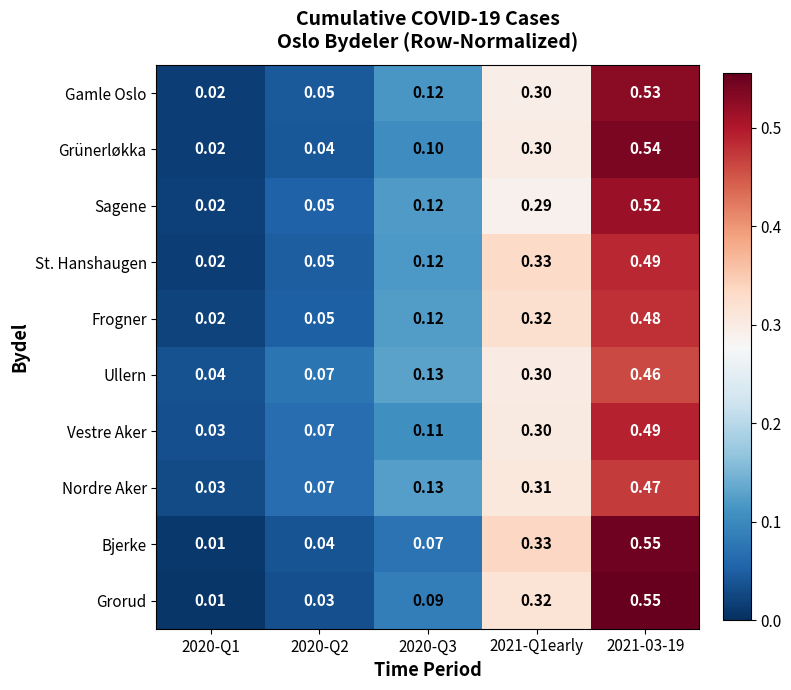

Which series has the largest total across all categories?

Gamle Oslo